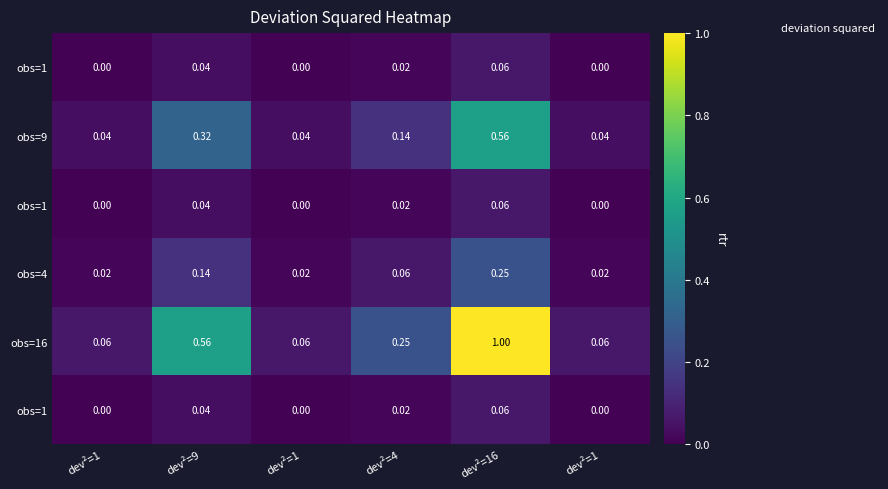

Which has a higher value, dev²=9 or dev²=1?

dev²=9